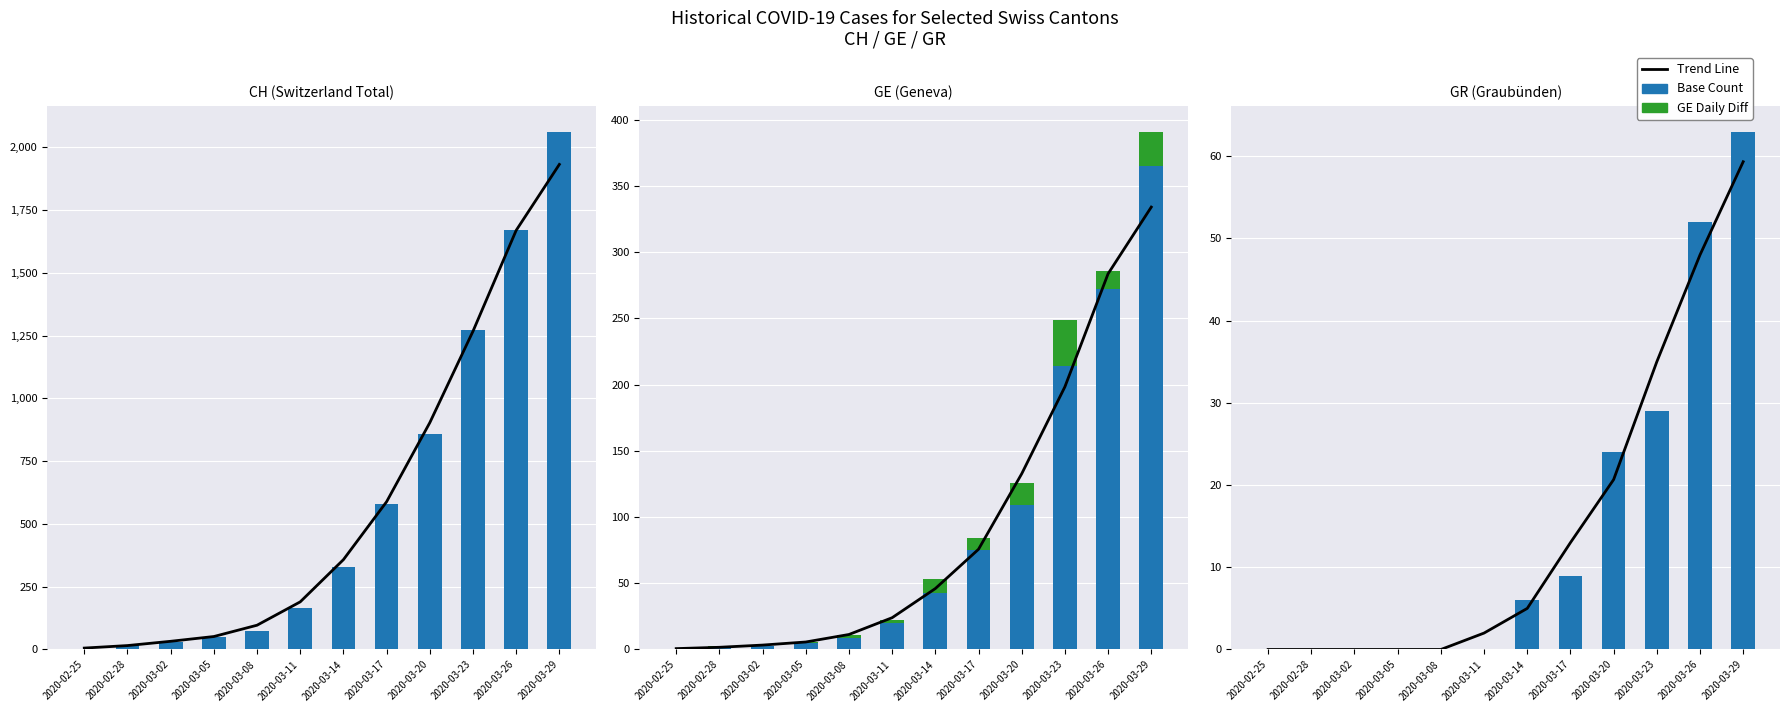

At which category is the sum across all series the highest?

2020-03-29